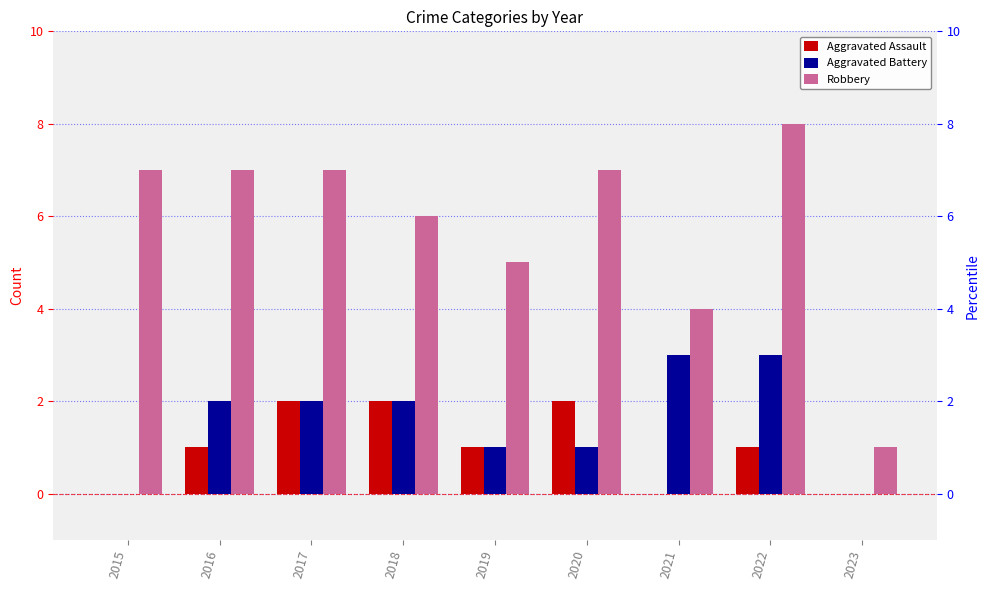

Reading right to left, transcribe all the data shown in this chart.

Aggravated Assault: 0	1	0	2	1	2	2	1	0
Aggravated Battery: 0	3	3	1	1	2	2	2	0
Robbery: 1	8	4	7	5	6	7	7	7